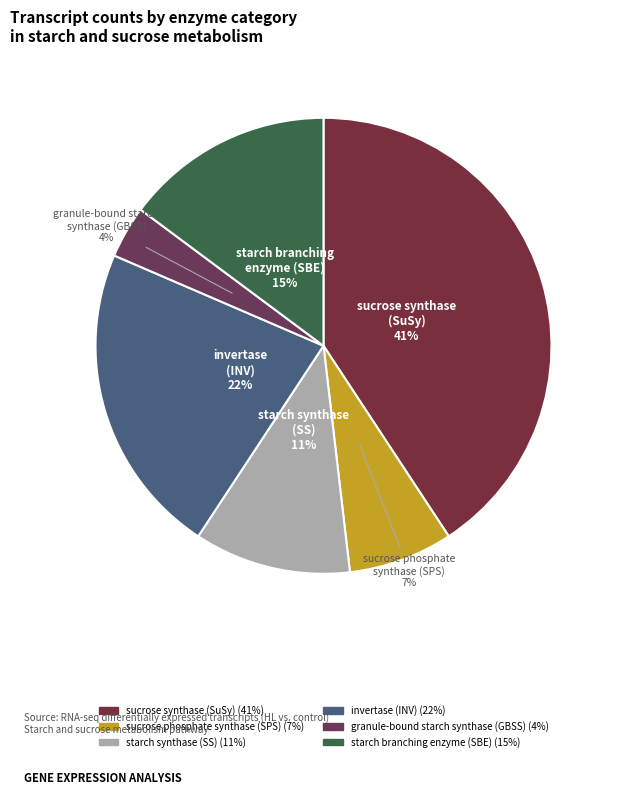

Is there a majority slice in this chart?

No